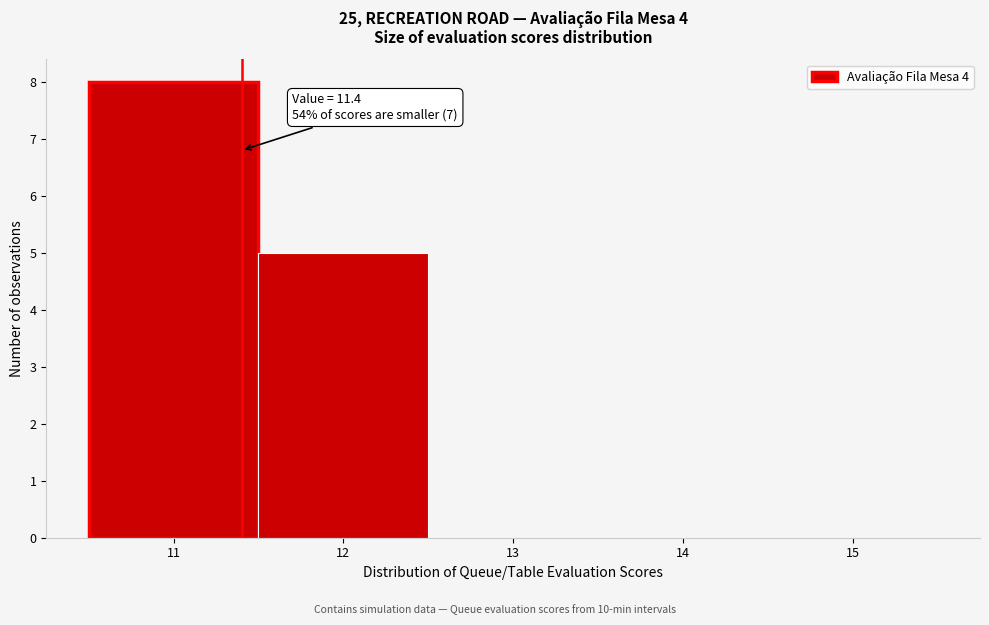

Over which range of the x-axis is the bar tallest?

10.5 to 11.5